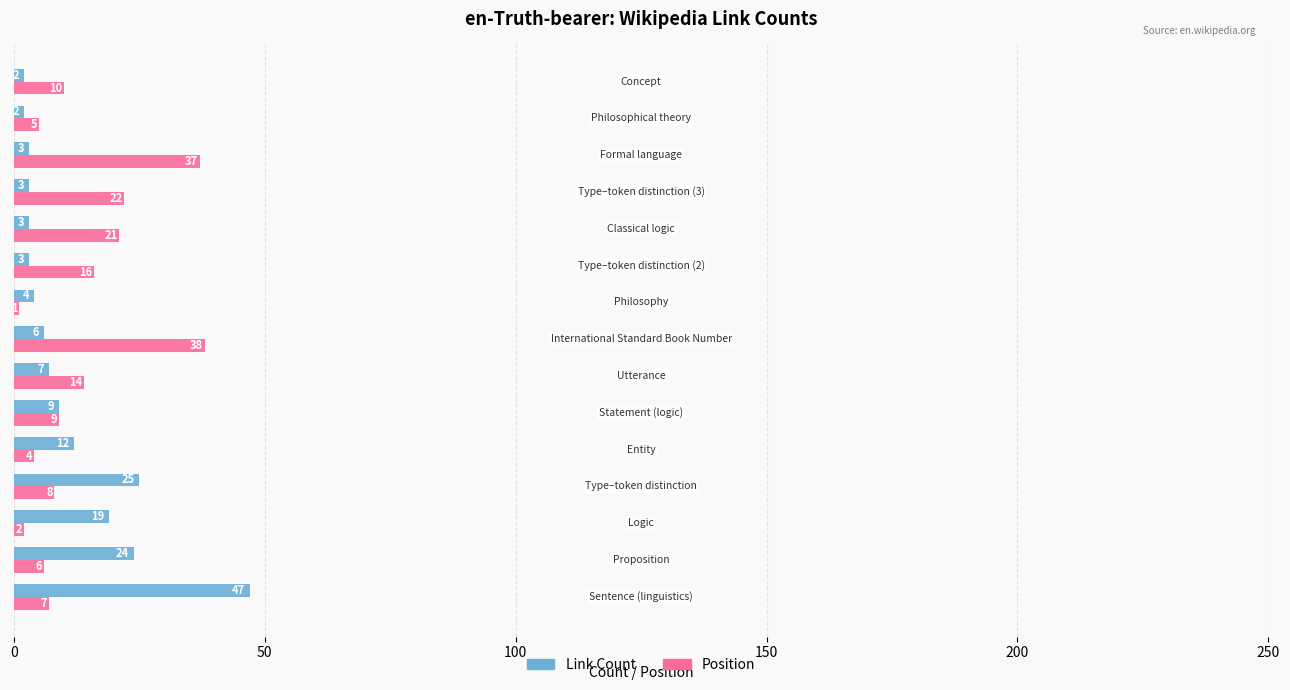

List the series in order of their overall mean, lowest first.

Link Count, Position